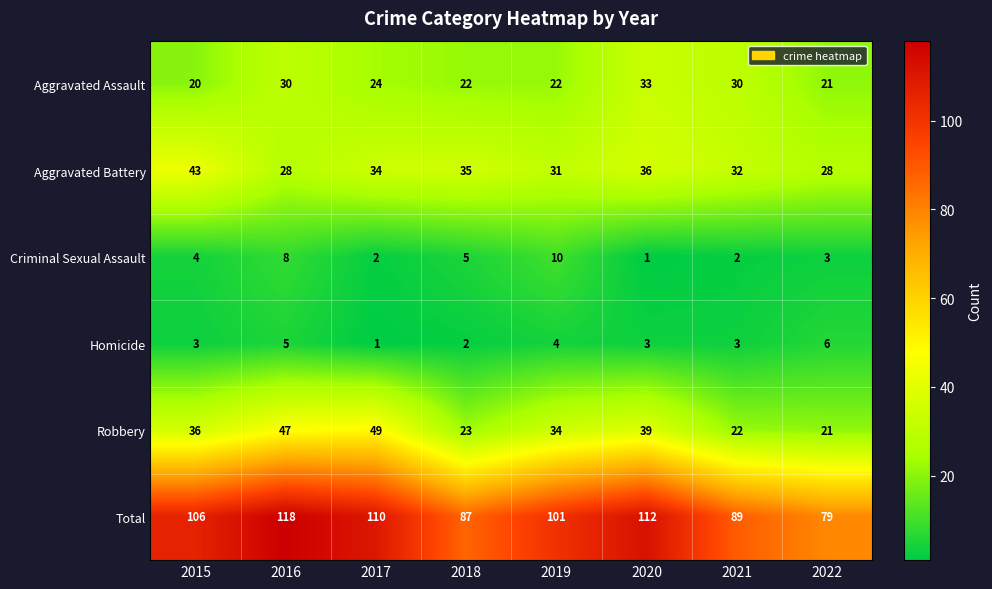

Which series has the largest range (max minus min)?

Total